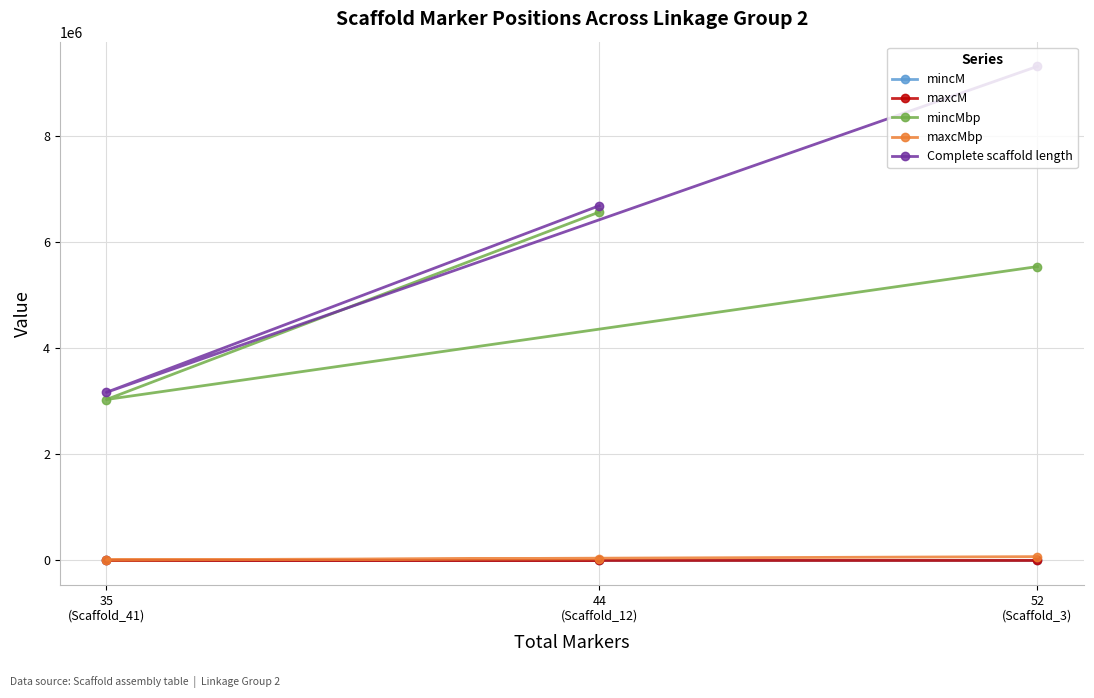

The Complete scaffold length series shows 9315471.0 at 52
(Scaffold_3). True or false?

True